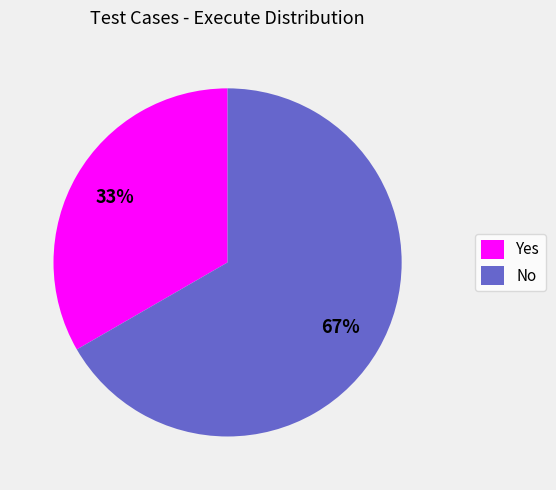

How many segments does this pie chart have?

2